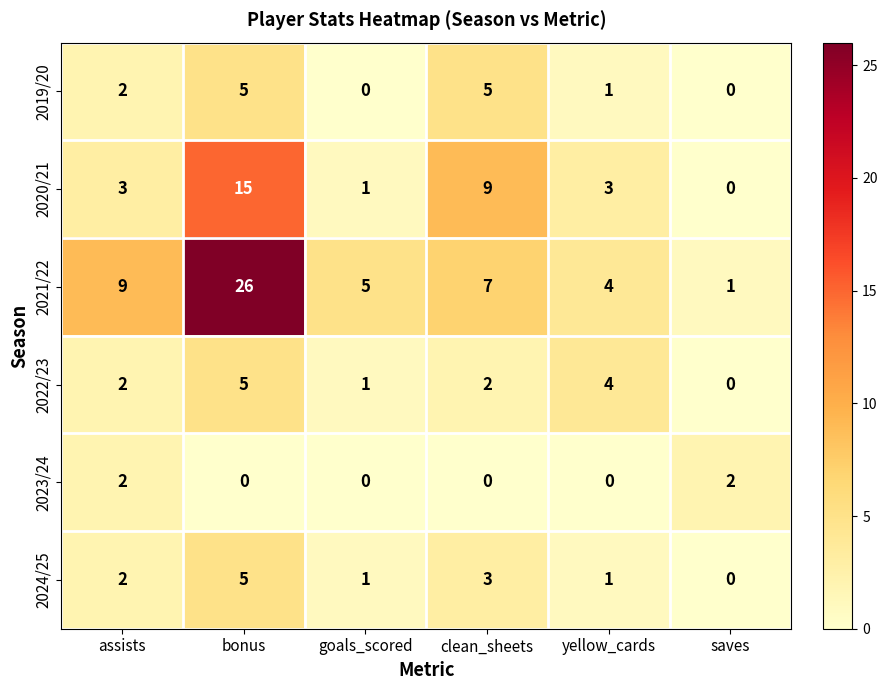

Which series has the widest spread of values?

2021/22